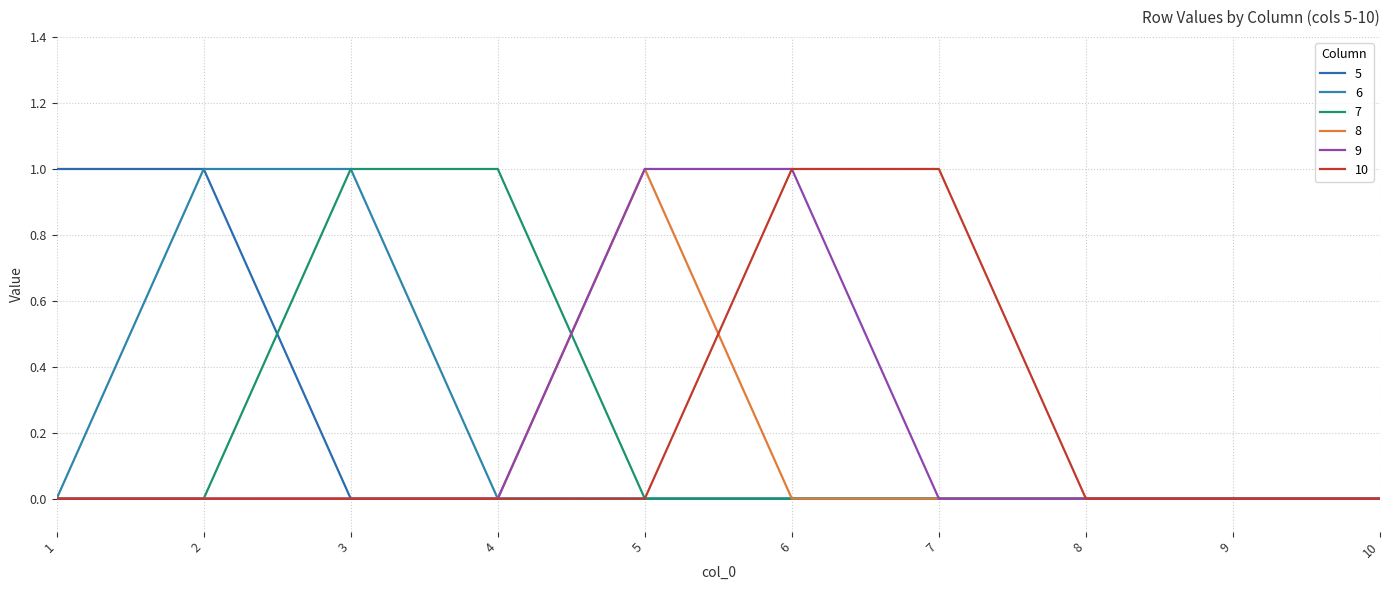

List the series in order of their peak value, highest first.

5, 6, 7, 8, 9, 10